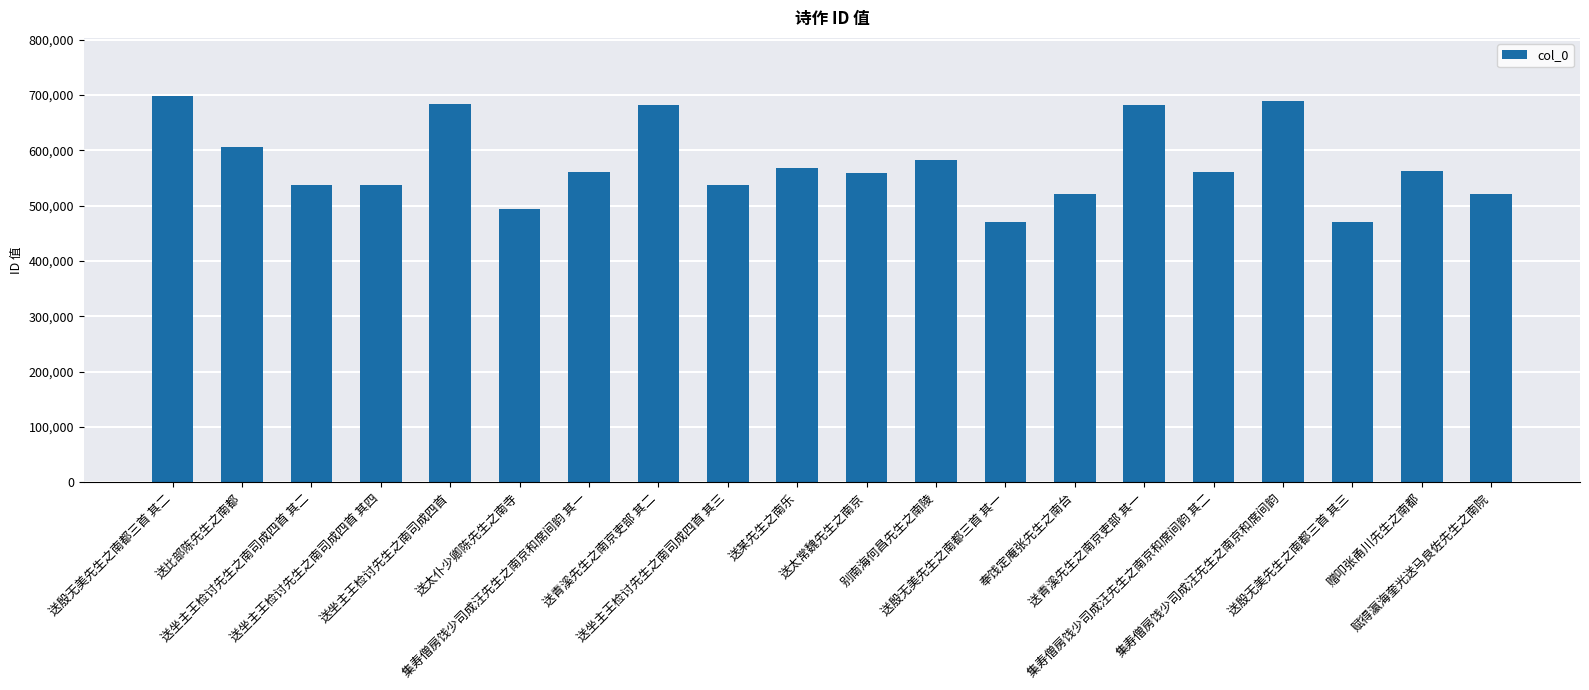

How many values are below 560994?

10